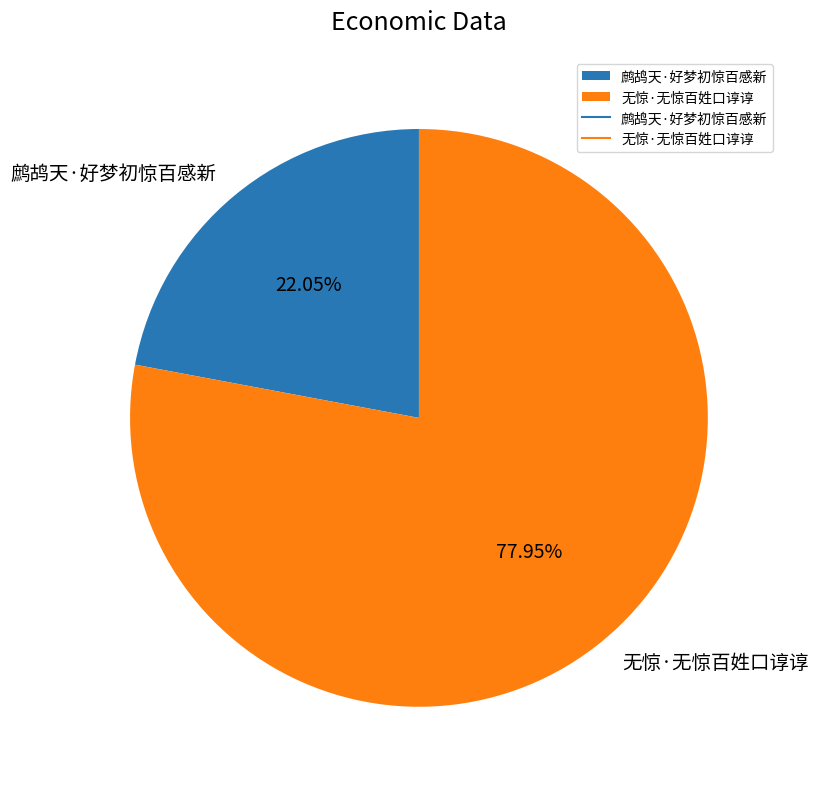

What portion of the pie excludes 鹧鸪天·好梦初惊百感新?

78.0%